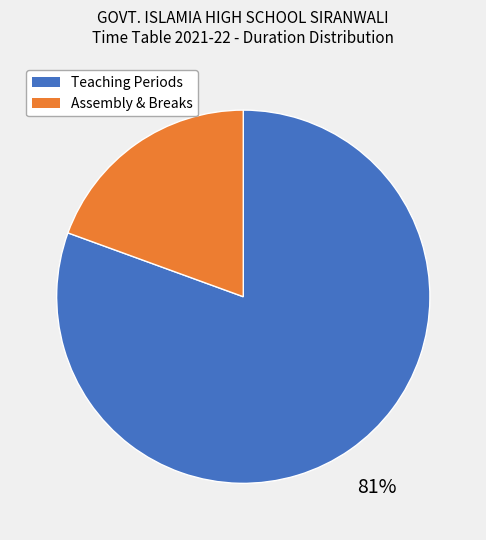

Count the number of slices in the pie.

2